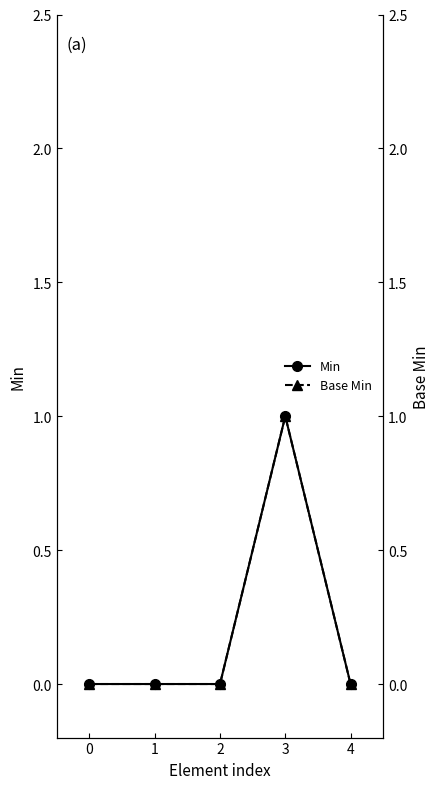

Reading left to right, list all the values displayed in this chart.

Min: 0	0	0	1	0
Base Min: 0	0	0	1	0